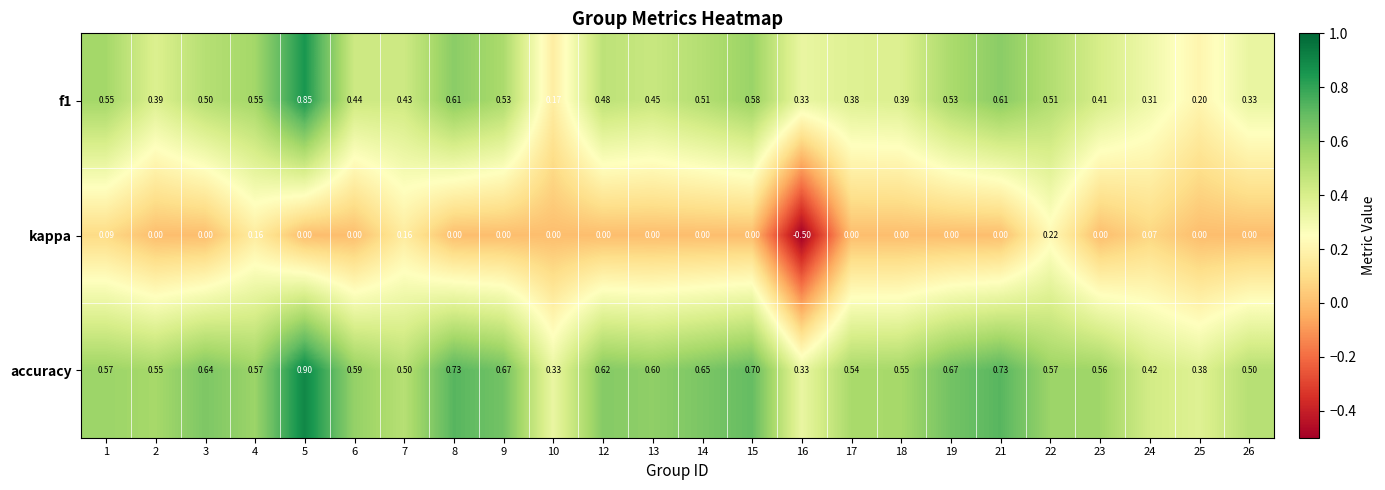

Which series has the largest total across all categories?

accuracy